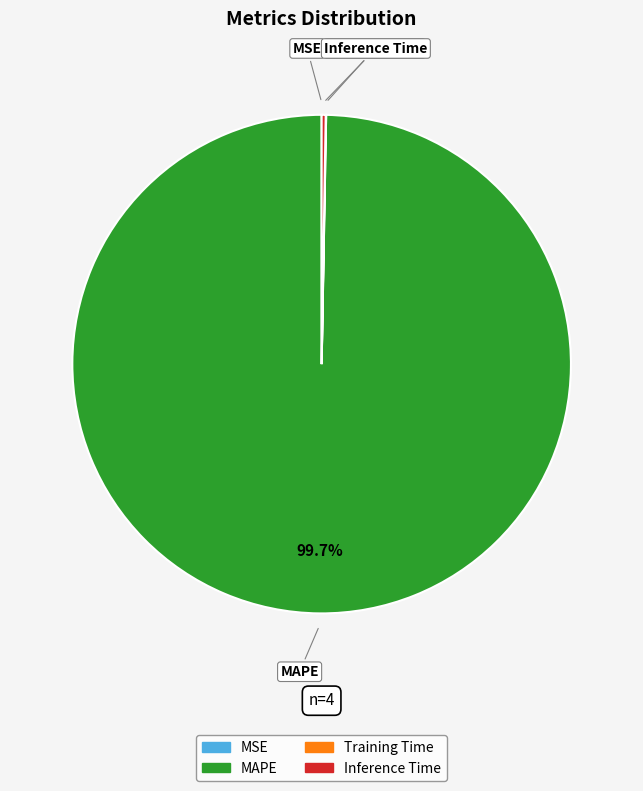

What is the largest slice in the pie chart?

MAPE